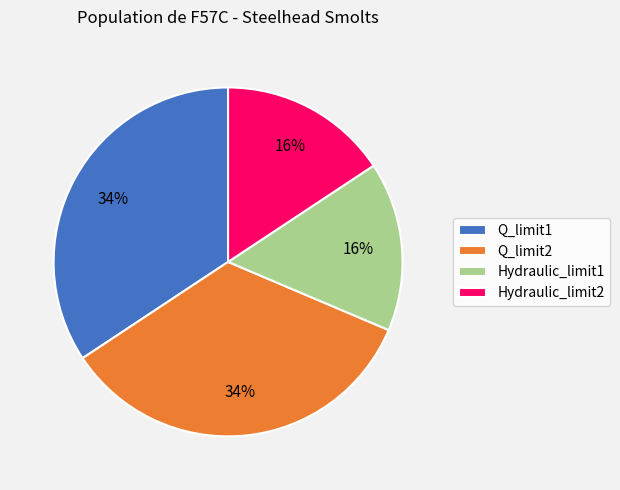

Does any single category account for the majority?

No